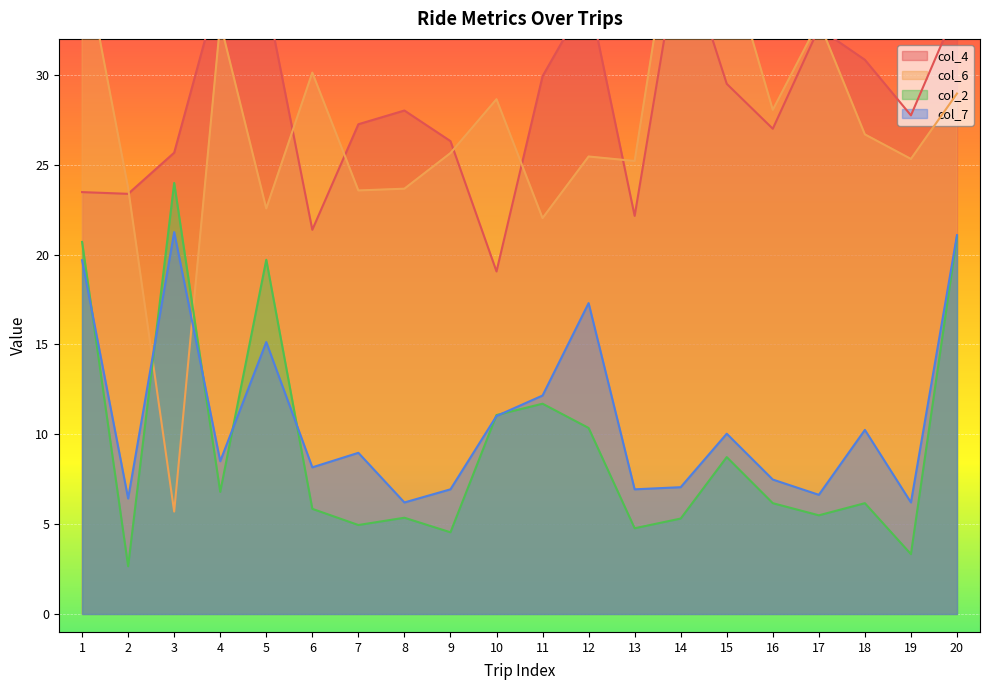

True or false: col_6 and col_7 intersect in this chart.

True